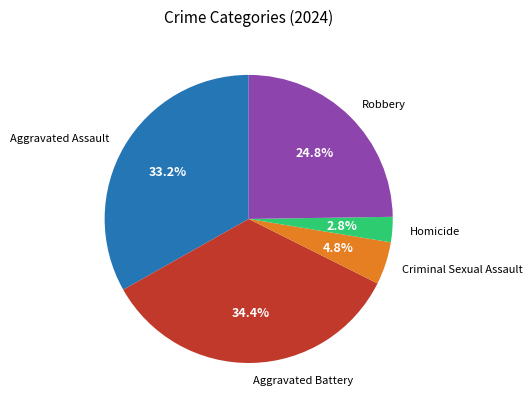

How much of the chart is everything except Aggravated Assault?

66.8%